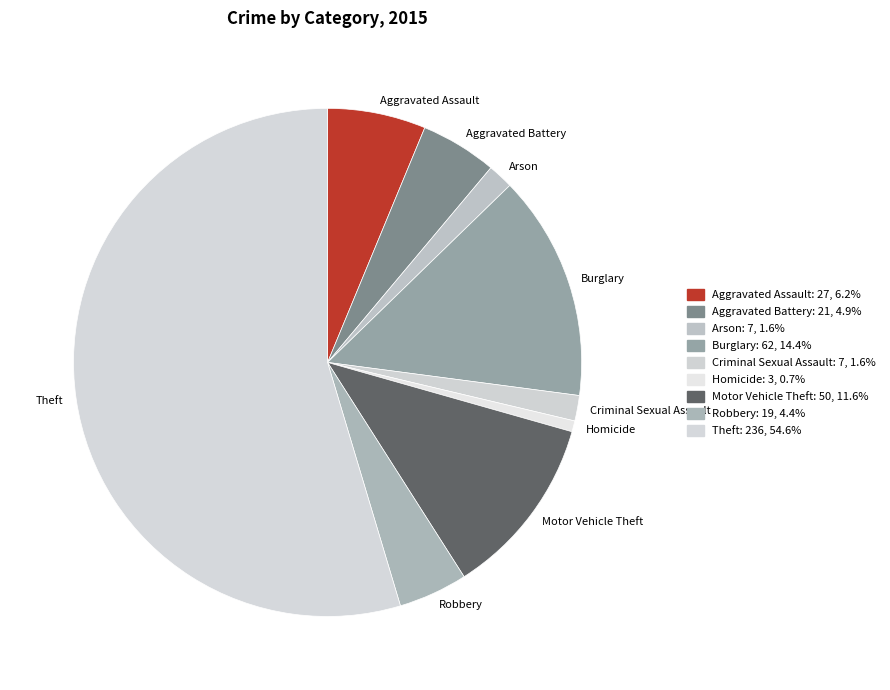

What is the majority slice?

Theft